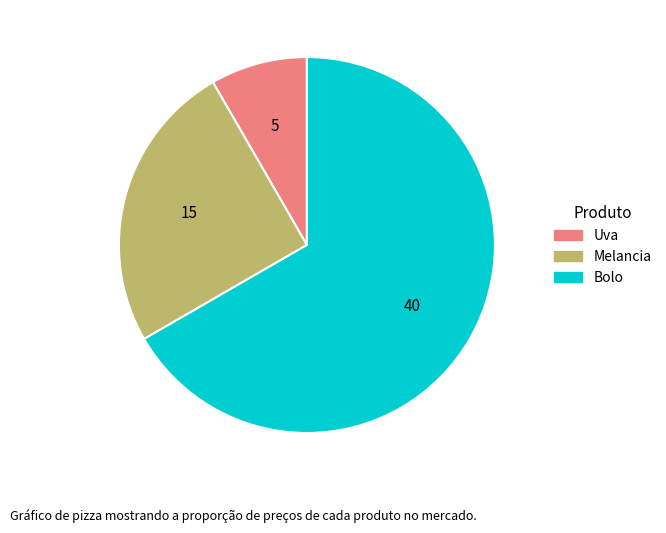

Which slice is the largest?

Bolo